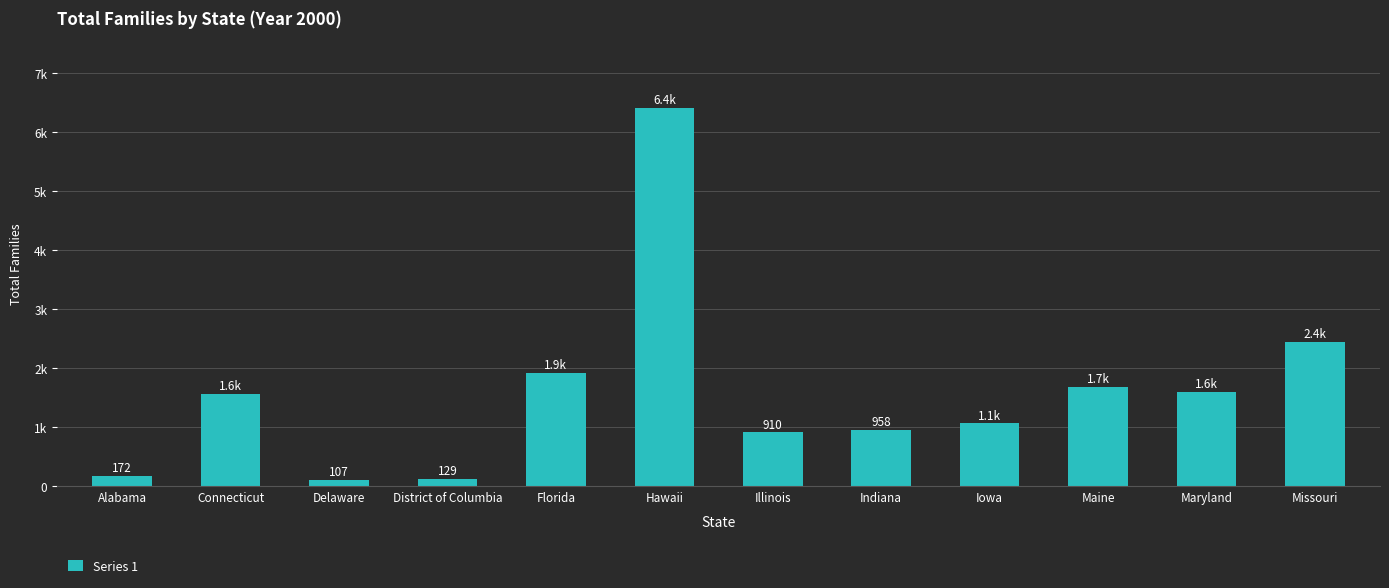

Which has a higher value, Alabama or Missouri?

Missouri